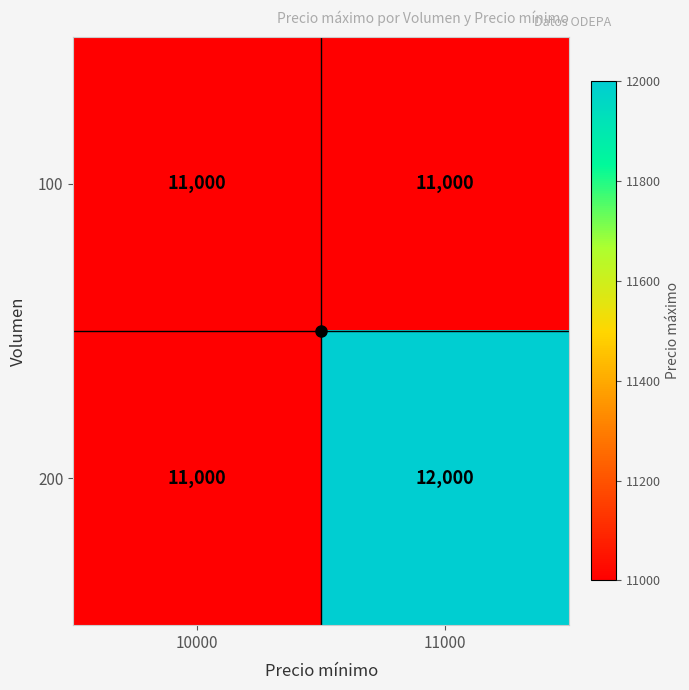

List the series in order of their peak value, highest first.

200, 100